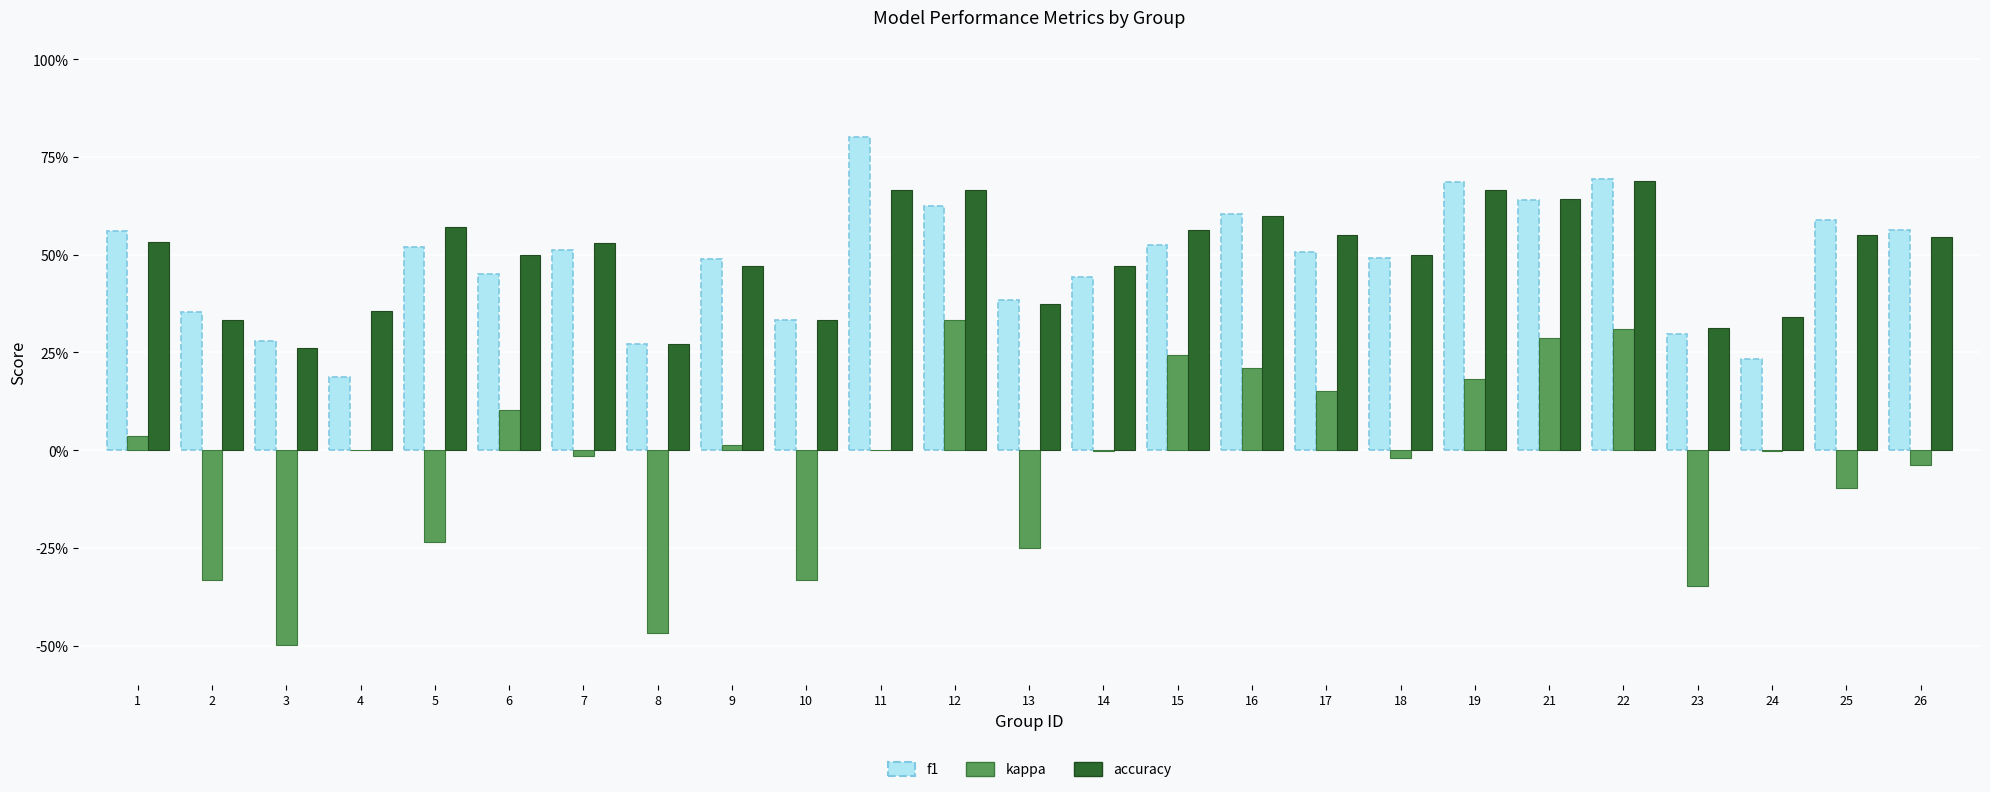

Does the chart contain stacked bars?

No